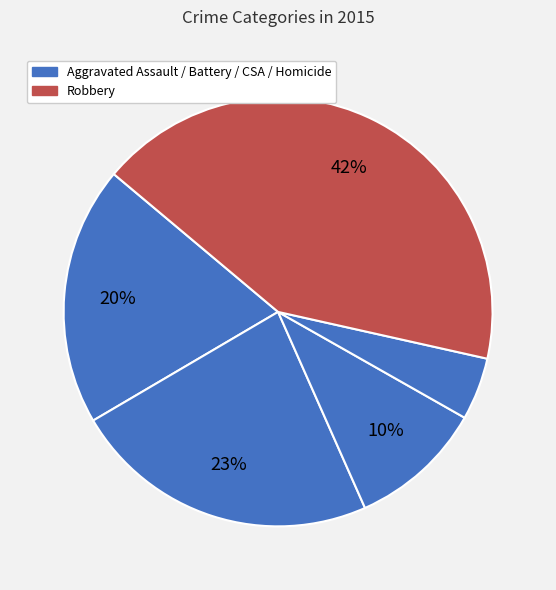

Count the number of slices in the pie.

5